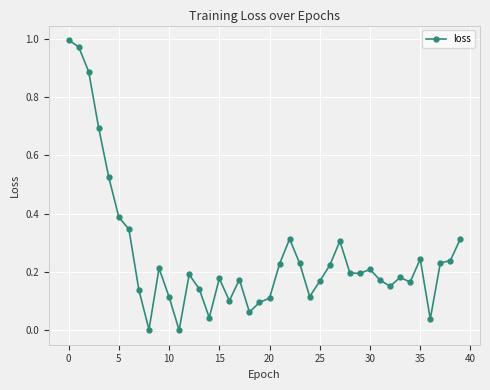

True or false: the data has more than 1 interior local peaks.

True